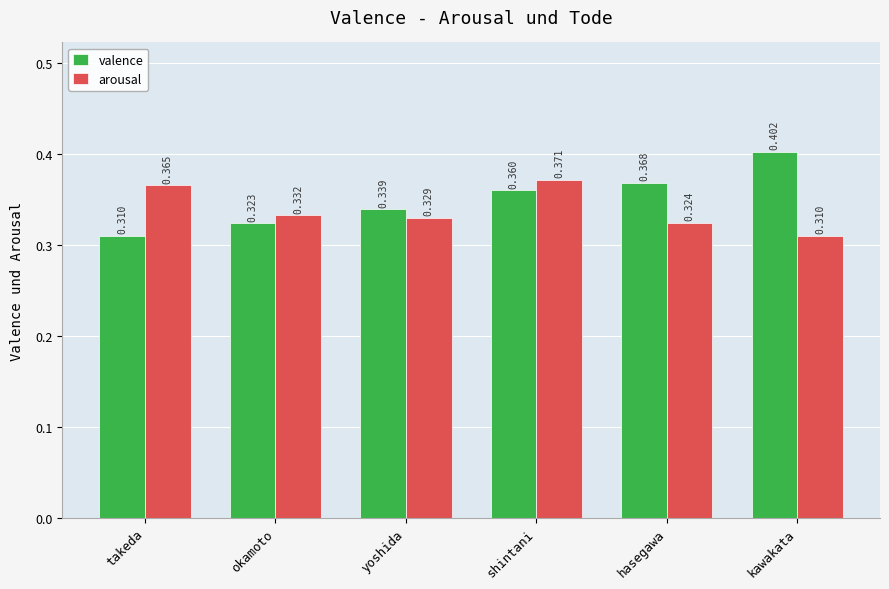

At which category is the sum across all series the highest?

shintani